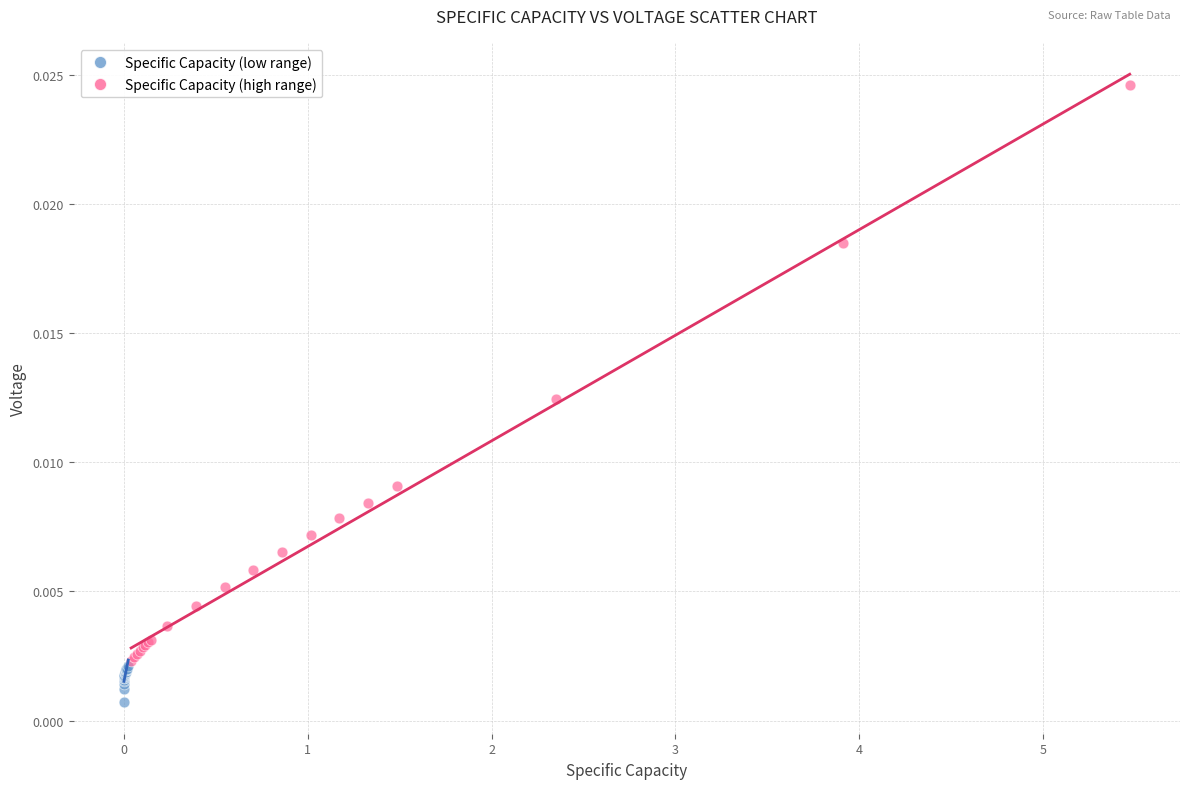

Which series contains the lowest Y value?

Specific Capacity (low range)